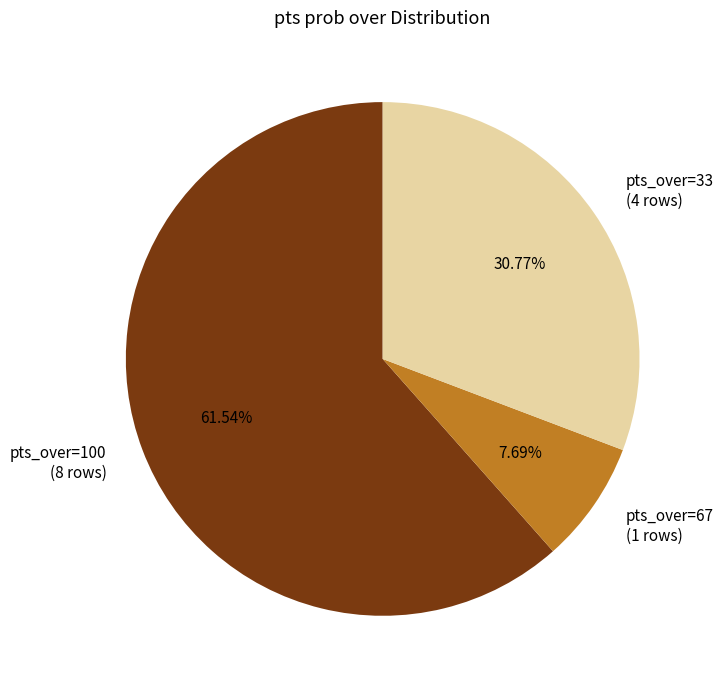

Do pts_over=100 (8 rows) and pts_over=33 (4 rows) together represent more than half of the pie?

Yes